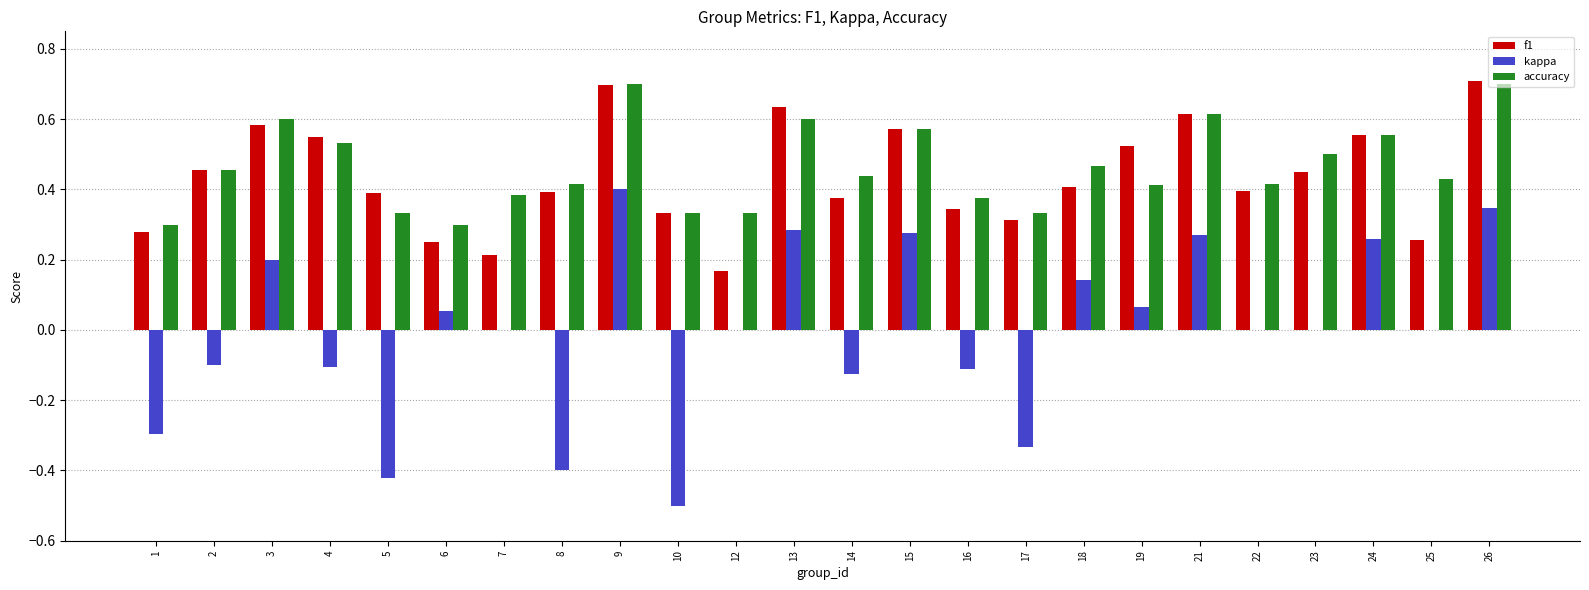

What is the sum of all accuracy values?

11.1